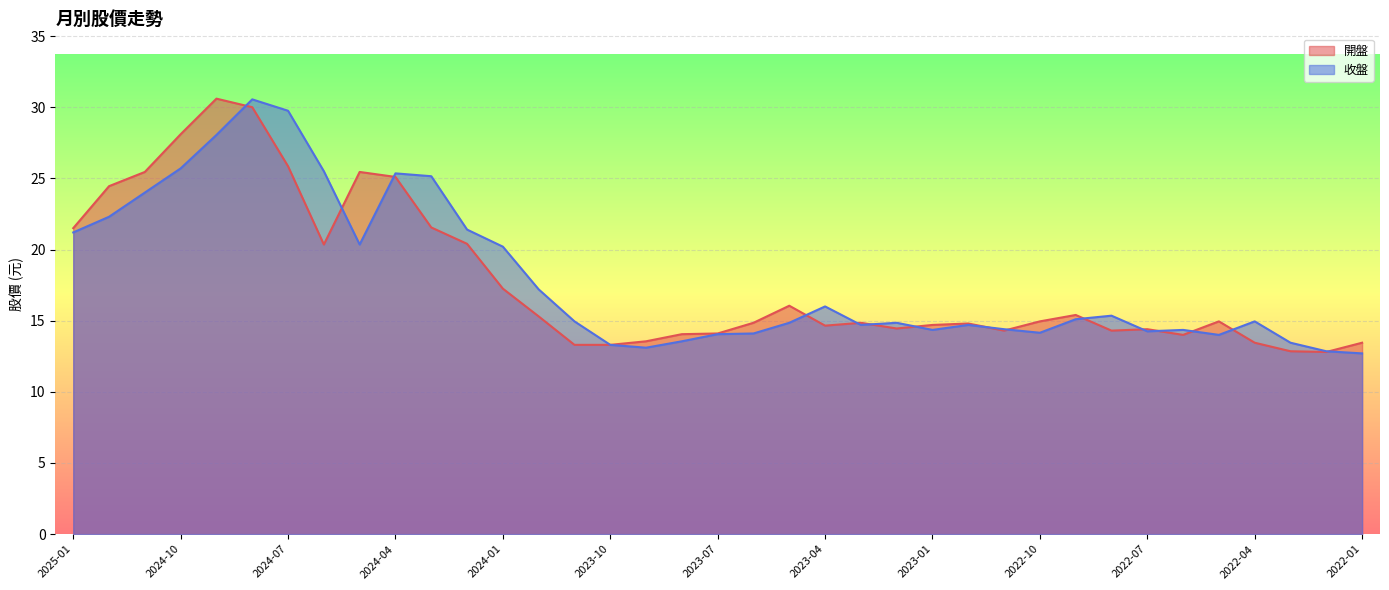

Where is 開盤 nearest to the value 21?

2025-01